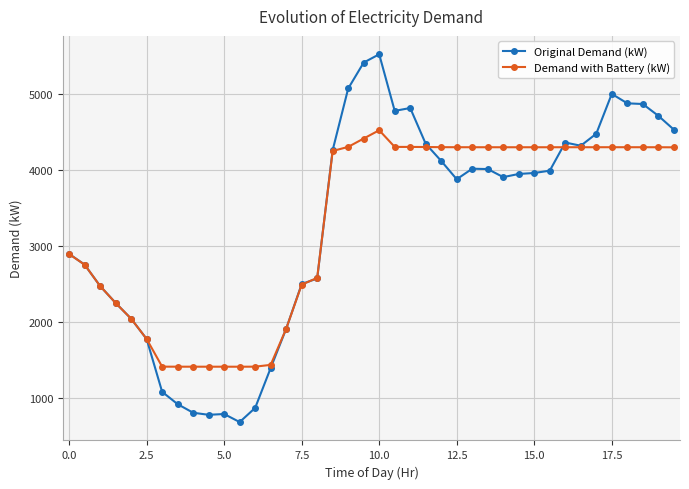

Is this an area chart (filled region under the line)?

No